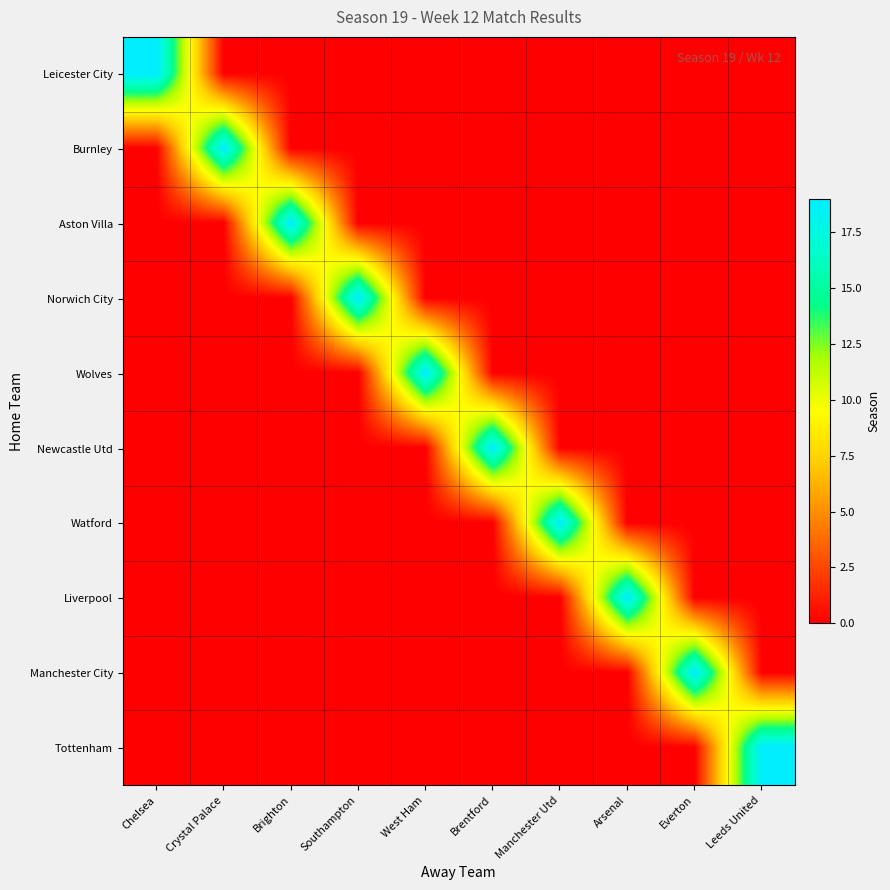

List the series in order of their peak value, highest first.

Leicester City, Burnley, Aston Villa, Norwich City, Wolves, Newcastle Utd, Watford, Liverpool, Manchester City, Tottenham